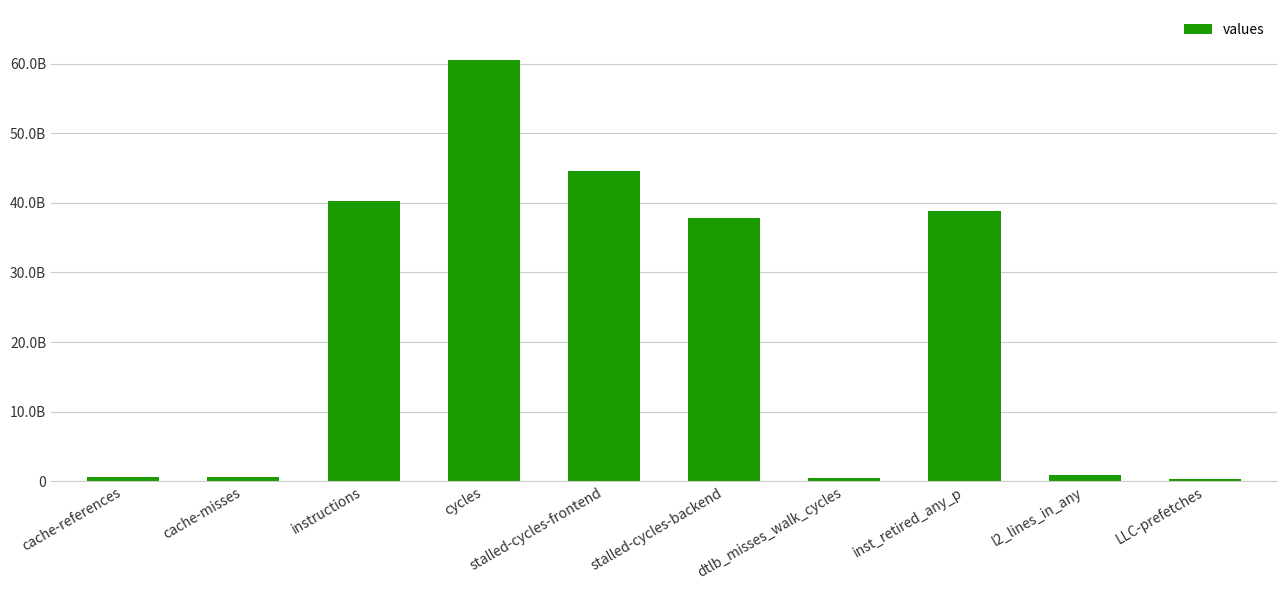

Is it true that the value at stalled-cycles-frontend is 44642084147?

True